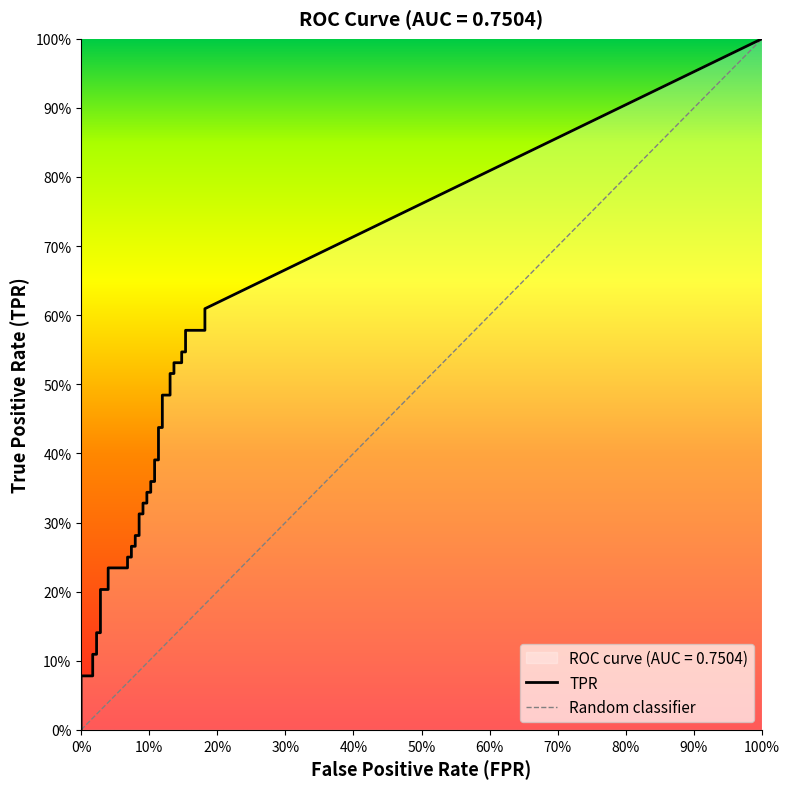

What is the difference between the second highest and second lowest values in the fpr series?

0.2